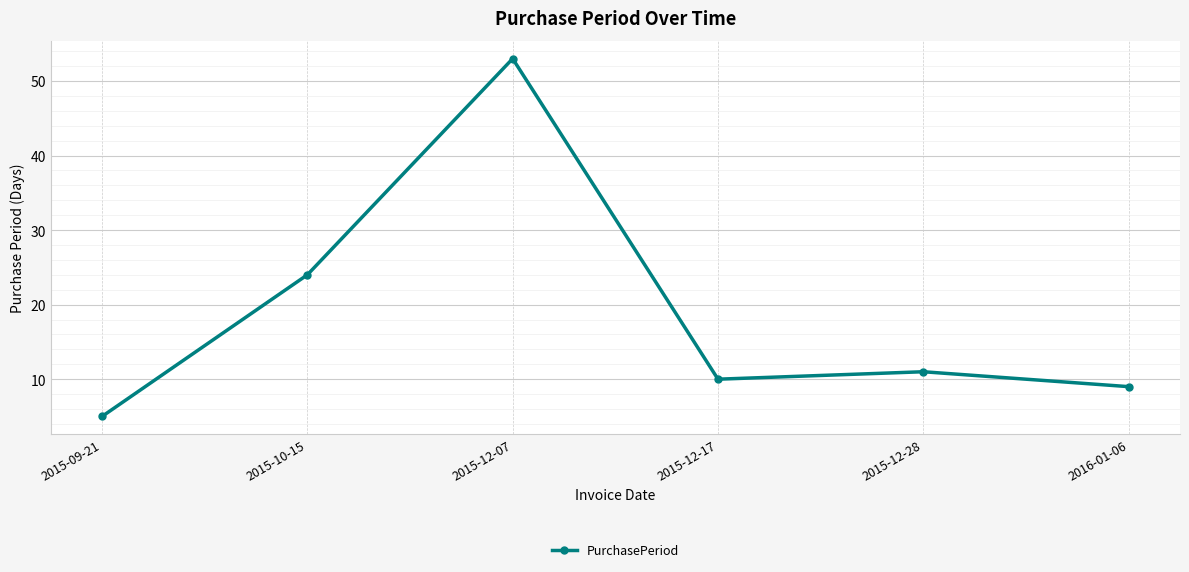

What is the label of the 1st point from the left?

2015-09-21